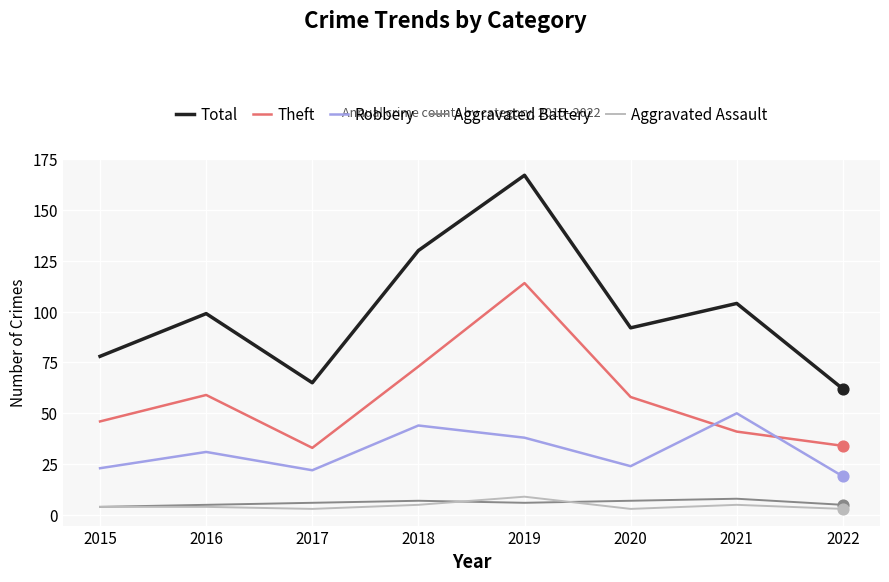

What is the spread (max minus min) of values at 2015?

74